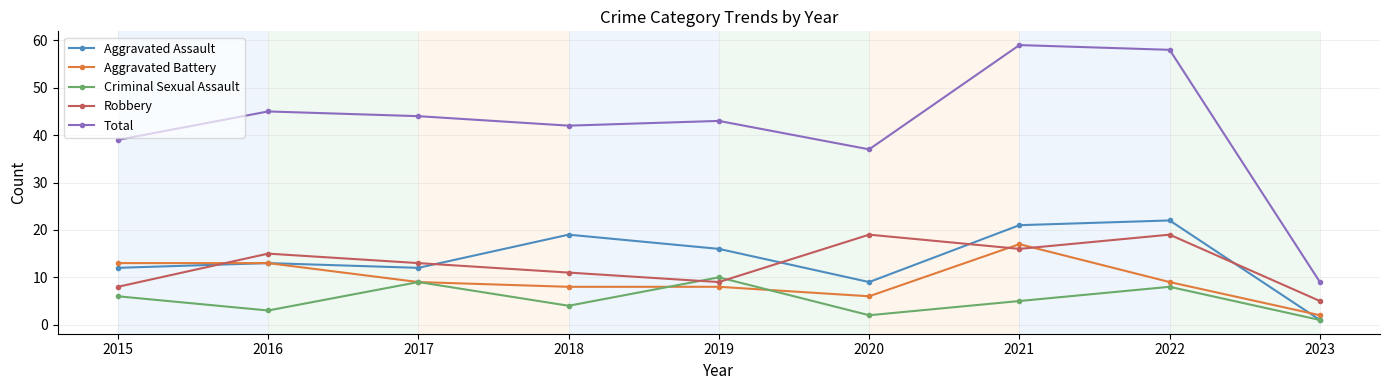

Is the value of Robbery at 2023 greater than the value of Total at 2016?

No